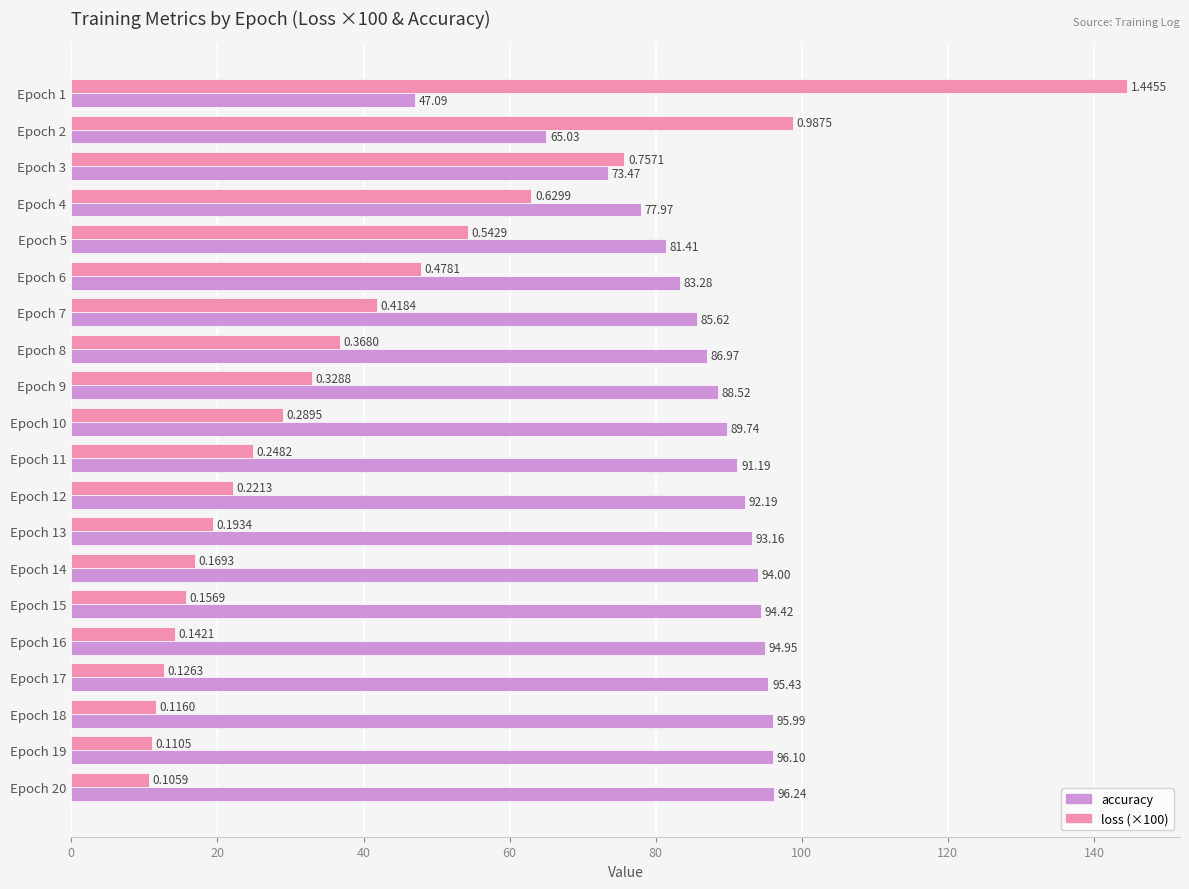

Which series has the largest total across all categories?

accuracy